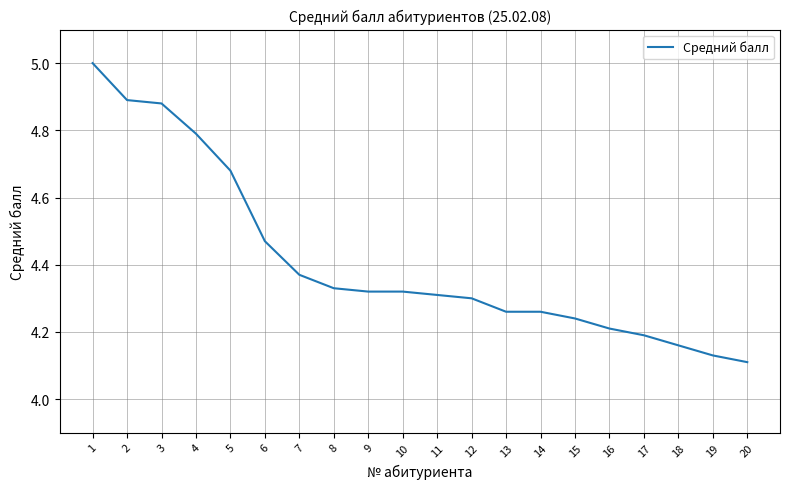

What is the sum of all values?

88.2